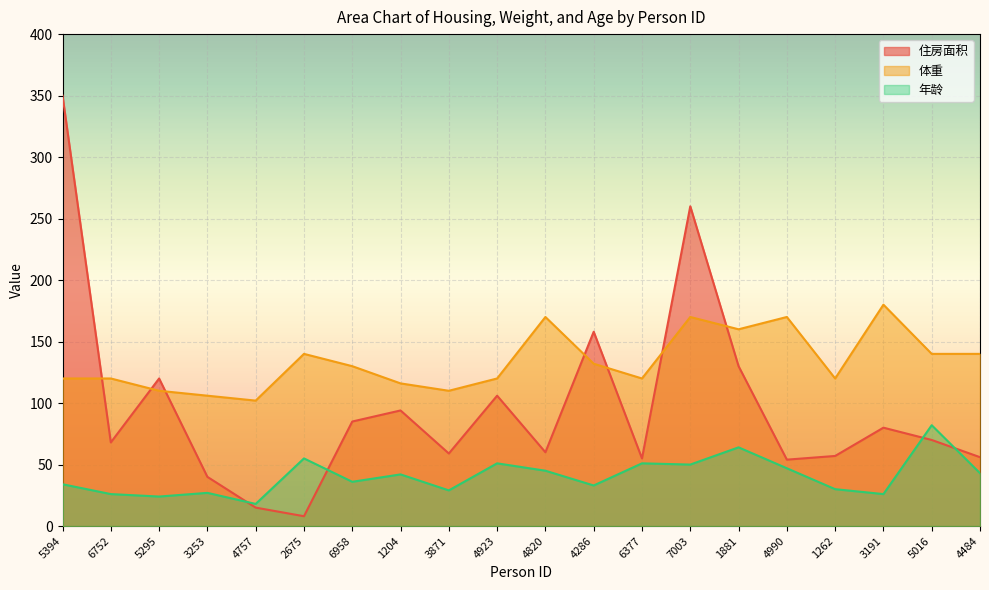

Between 5394 and 7003, which is larger?

5394